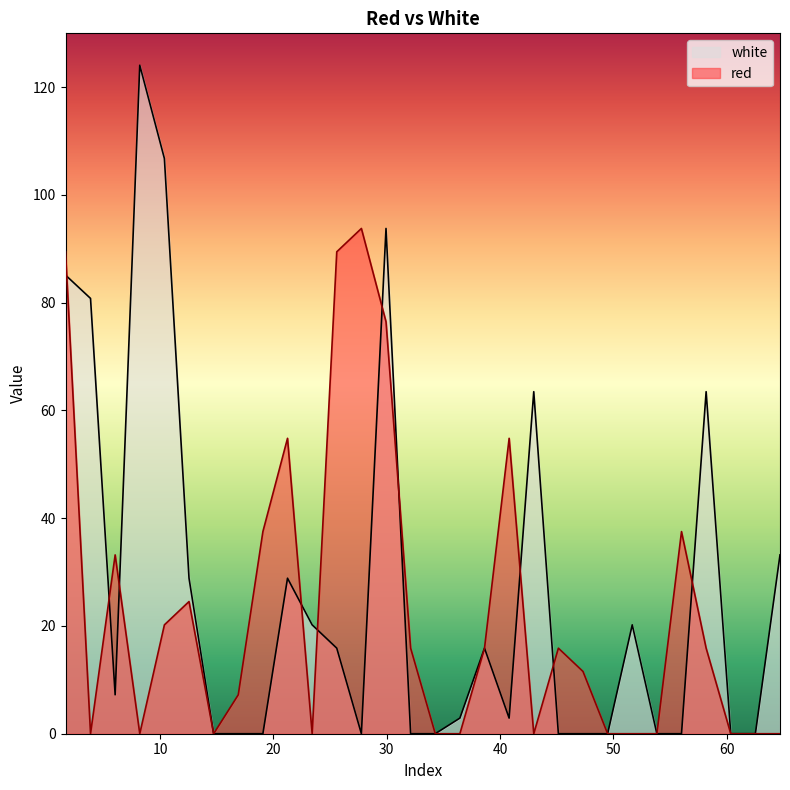

How many data points in white are above 7?

15